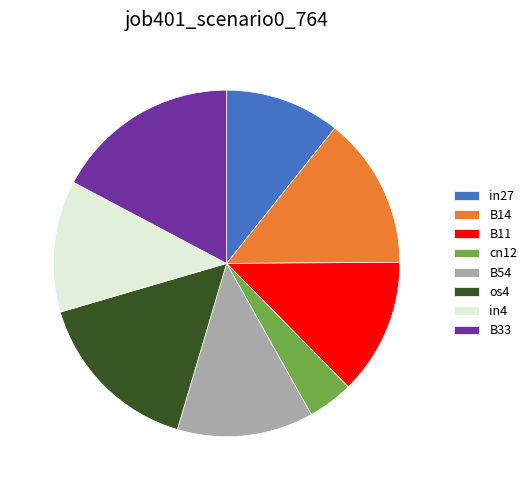

Is it true that B33 is 17% of the pie?

True